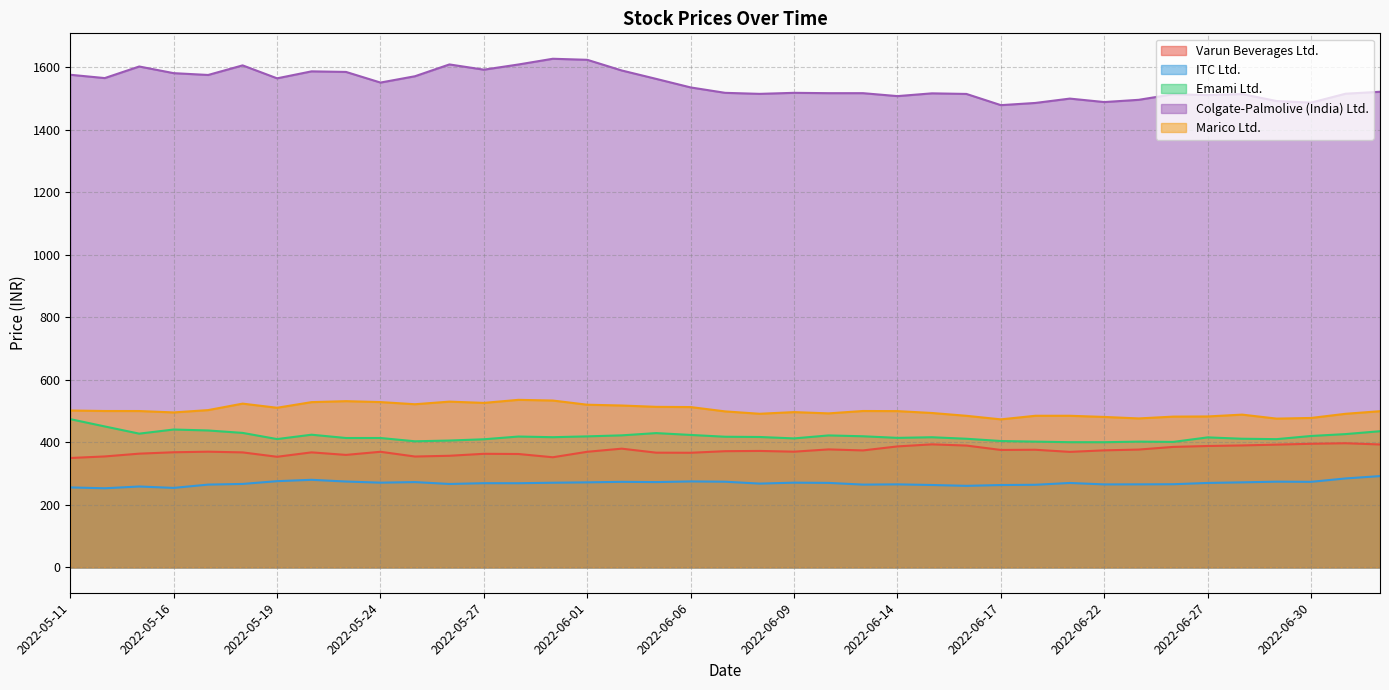

True or false: Emami Ltd. and Varun Beverages Ltd. intersect in this chart.

False